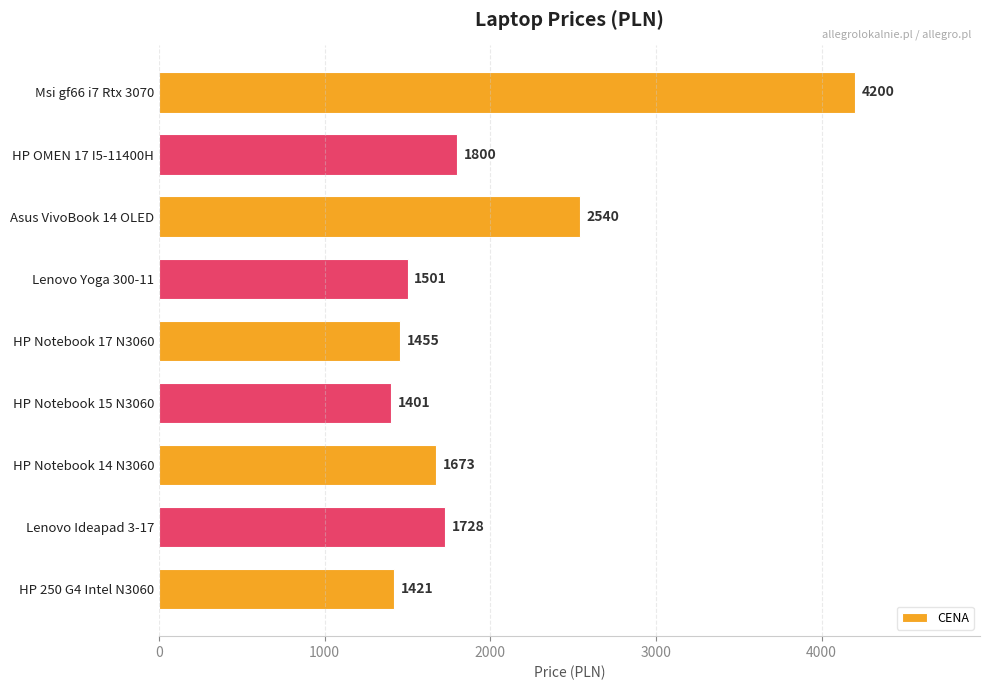

What is the difference between the maximum and minimum values?

2799